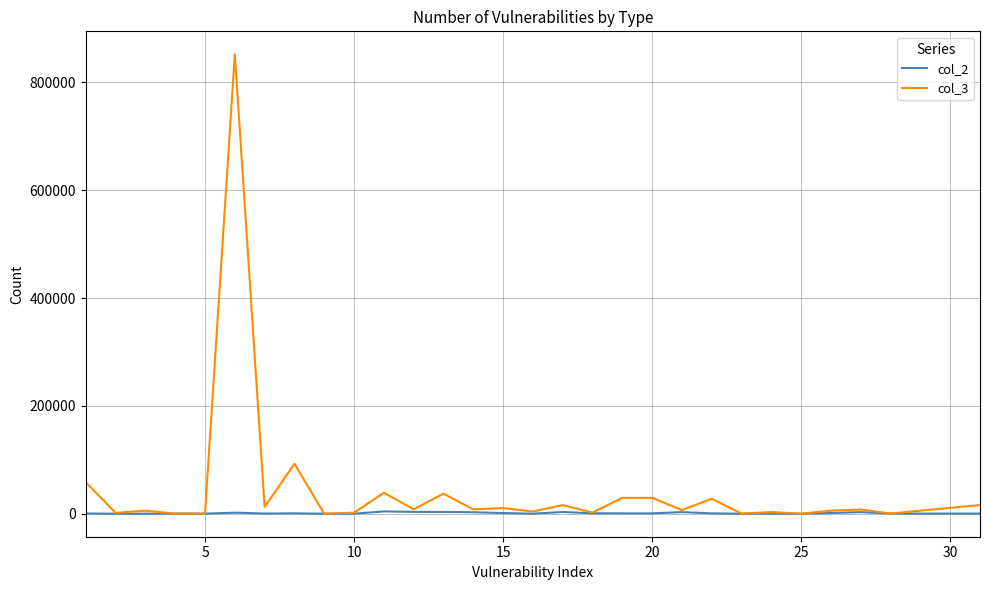

Rank the series by their average value, from lowest to highest.

col_2, col_3